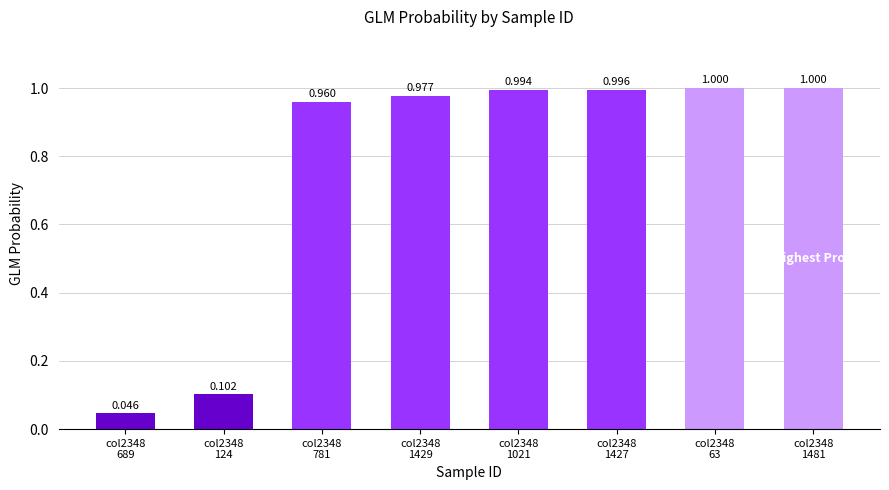

How many bars are there in total?

8